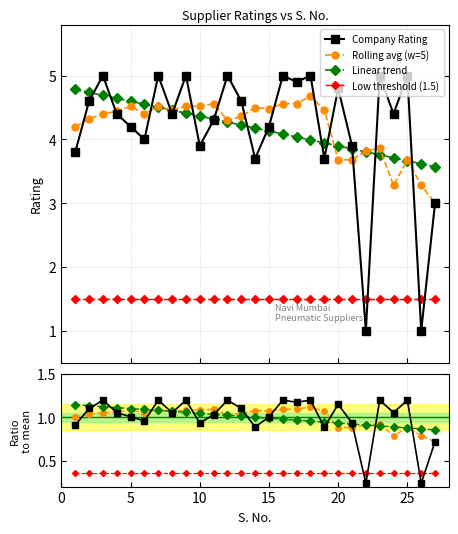

What is the maximum value for Low threshold (1.5)?

1.5